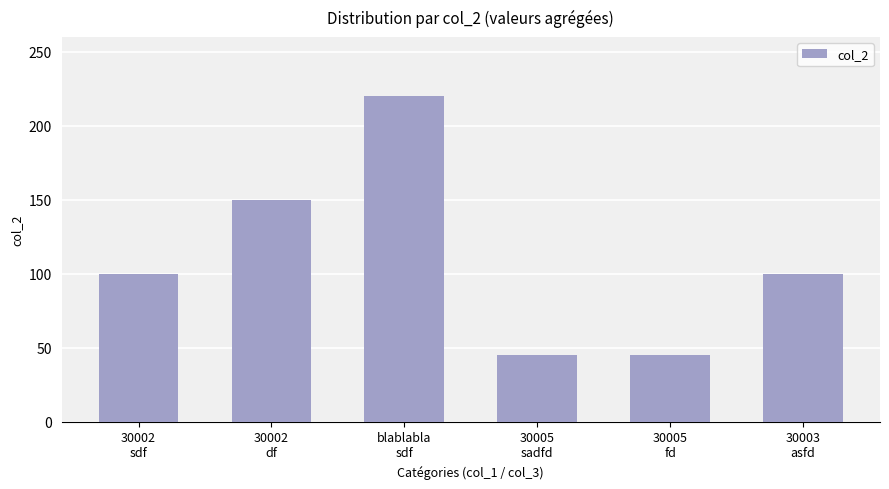

What is the difference between the maximum and second lowest values?

175